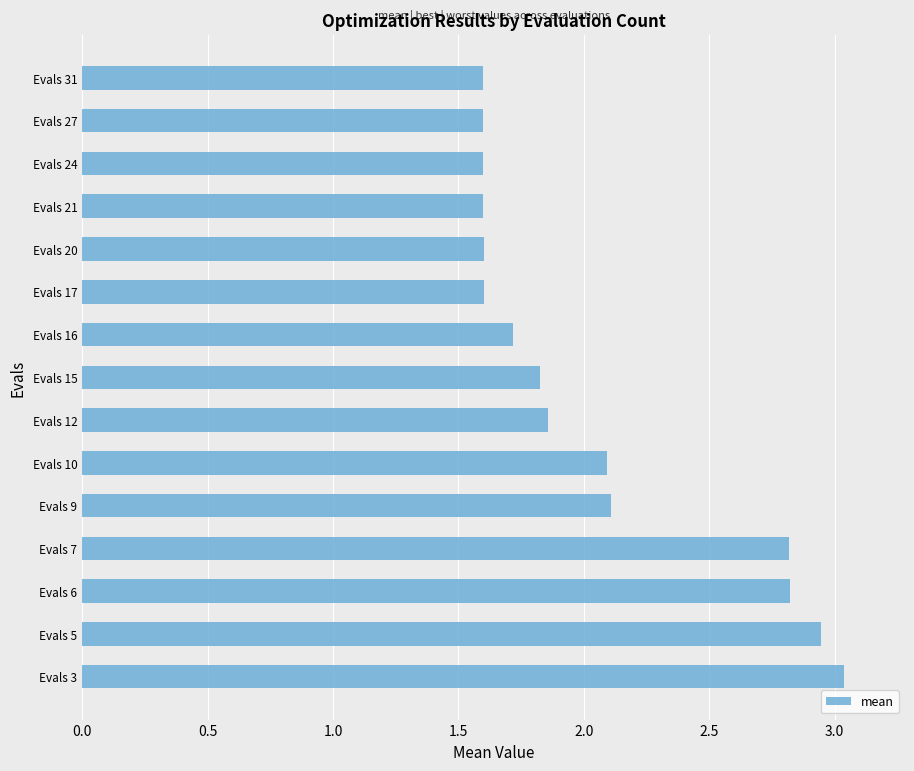

How many data points does each series have?

15